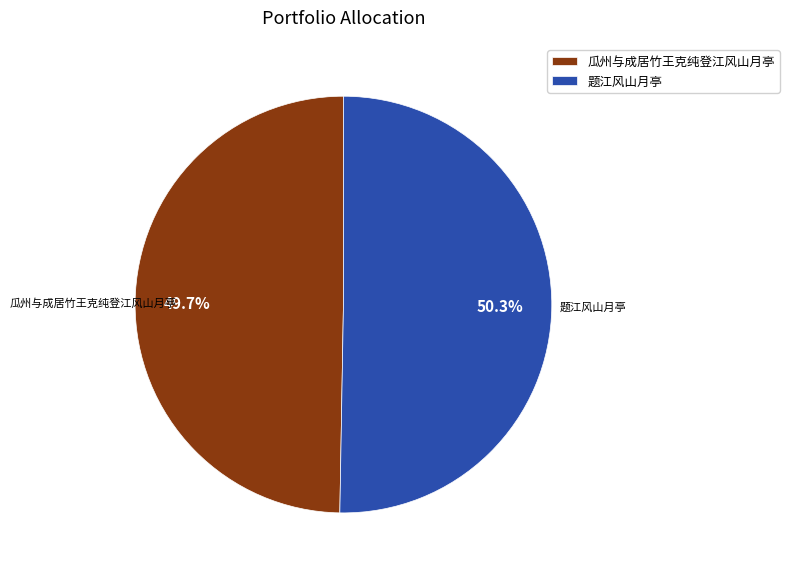

What is the ratio of the value at 瓜州与成居竹王克纯登江风山月亭 to the value at 题江风山月亭?

1.0